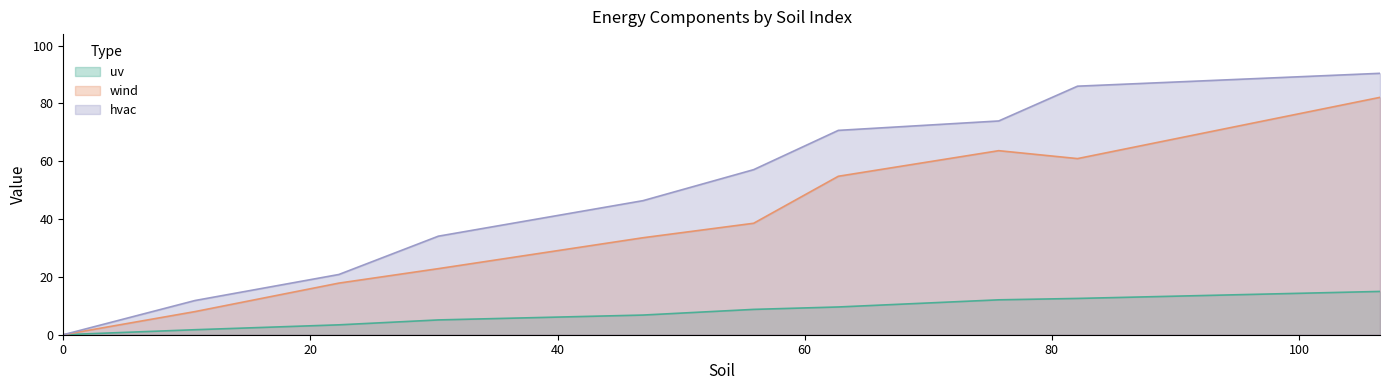

At how many categories does at least one series exceed 17?

8